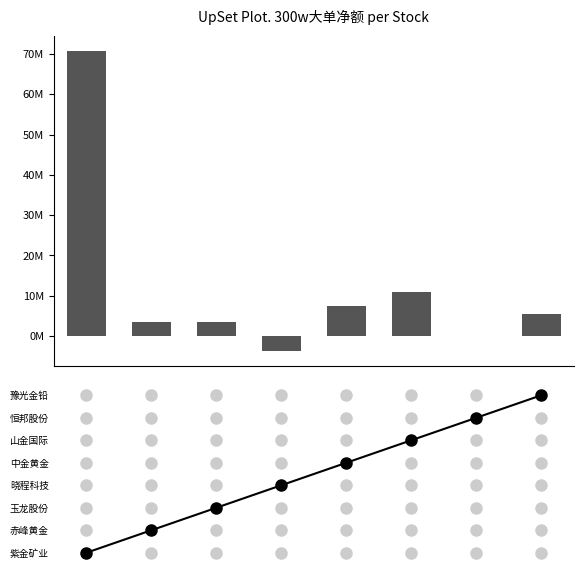

What is the sum of all values?

97876960